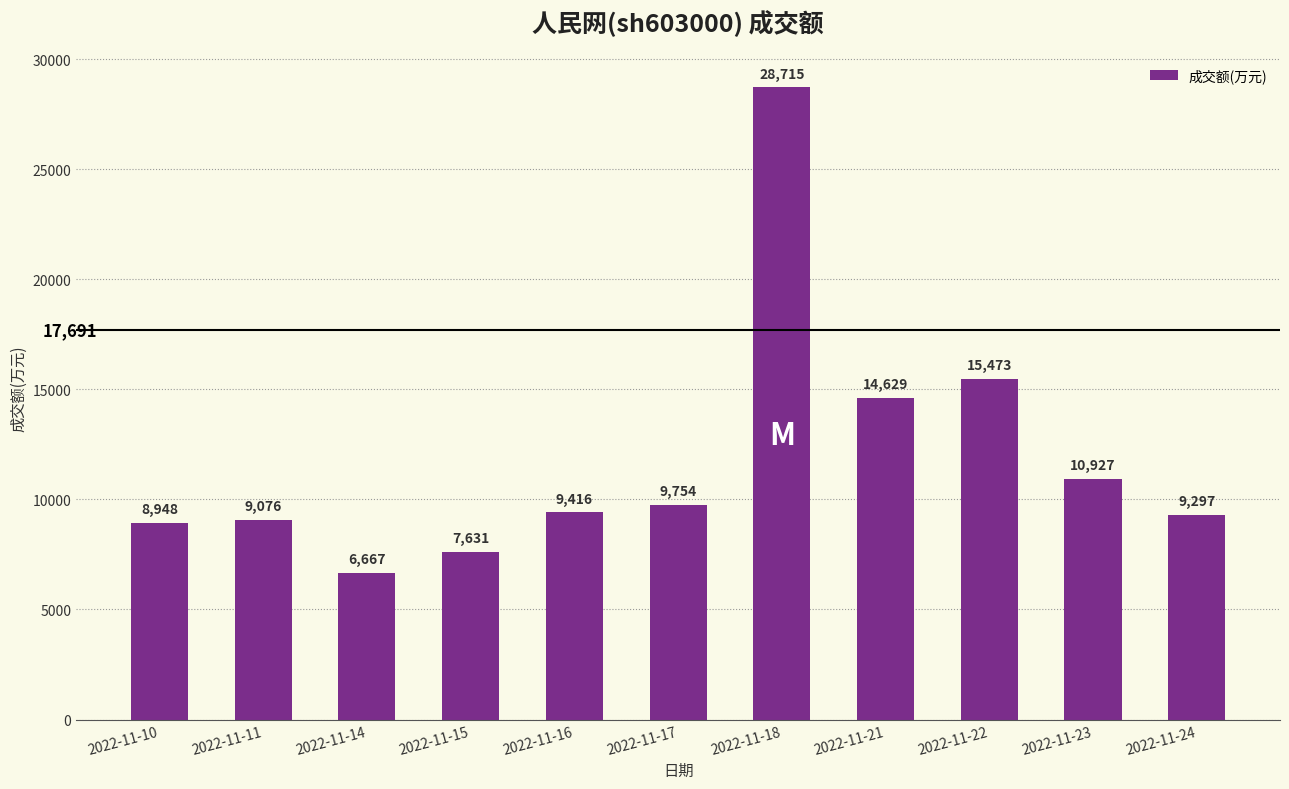

List the labels in order of value, smallest first.

2022-11-14, 2022-11-15, 2022-11-10, 2022-11-11, 2022-11-24, 2022-11-16, 2022-11-17, 2022-11-23, 2022-11-21, 2022-11-22, 2022-11-18